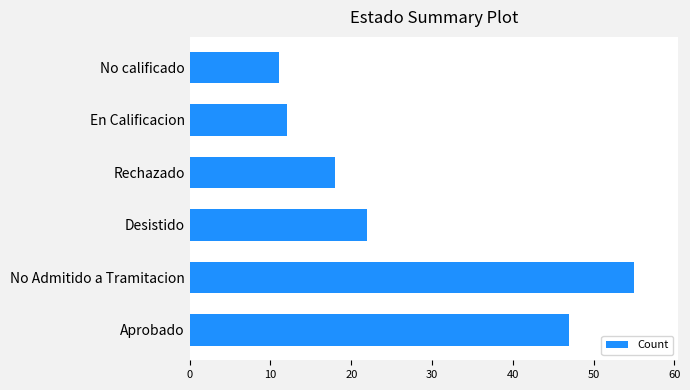

What is the change in value from No Admitido a Tramitacion to Desistido?

-33